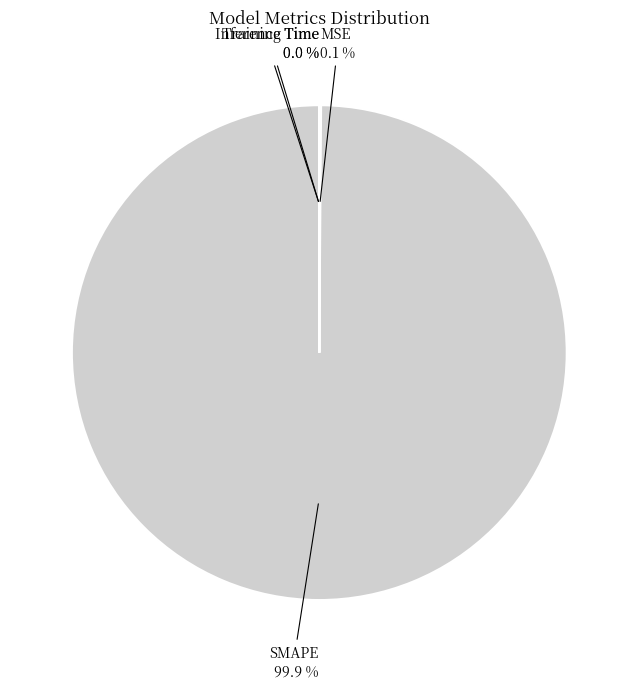

Is there any slice that represents more than half of the pie?

Yes